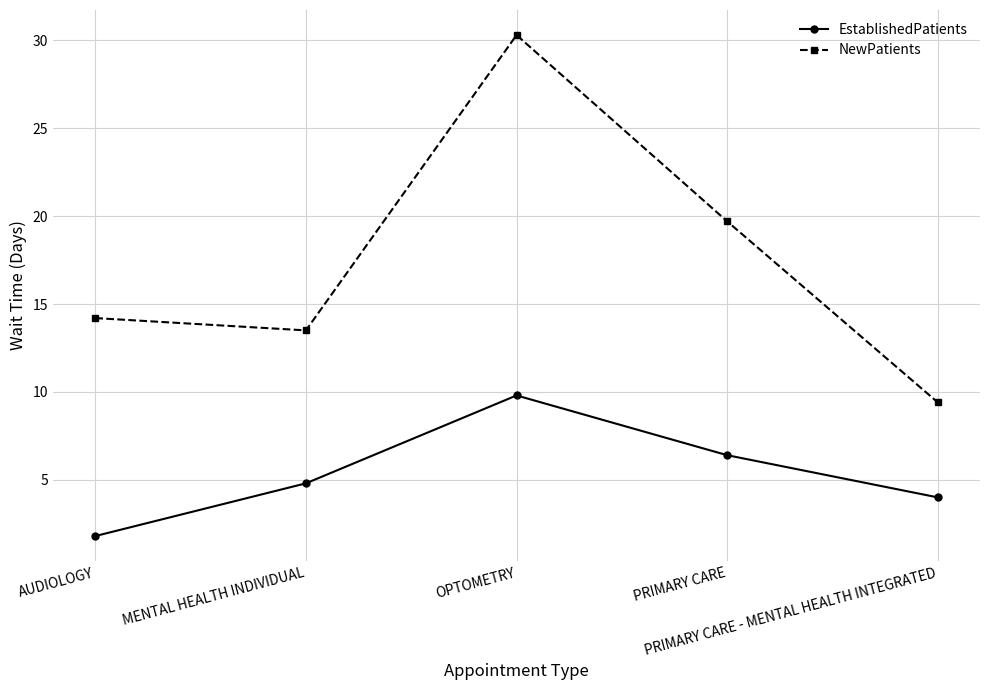

What is the difference between the NewPatients values at PRIMARY CARE and AUDIOLOGY?

5.5